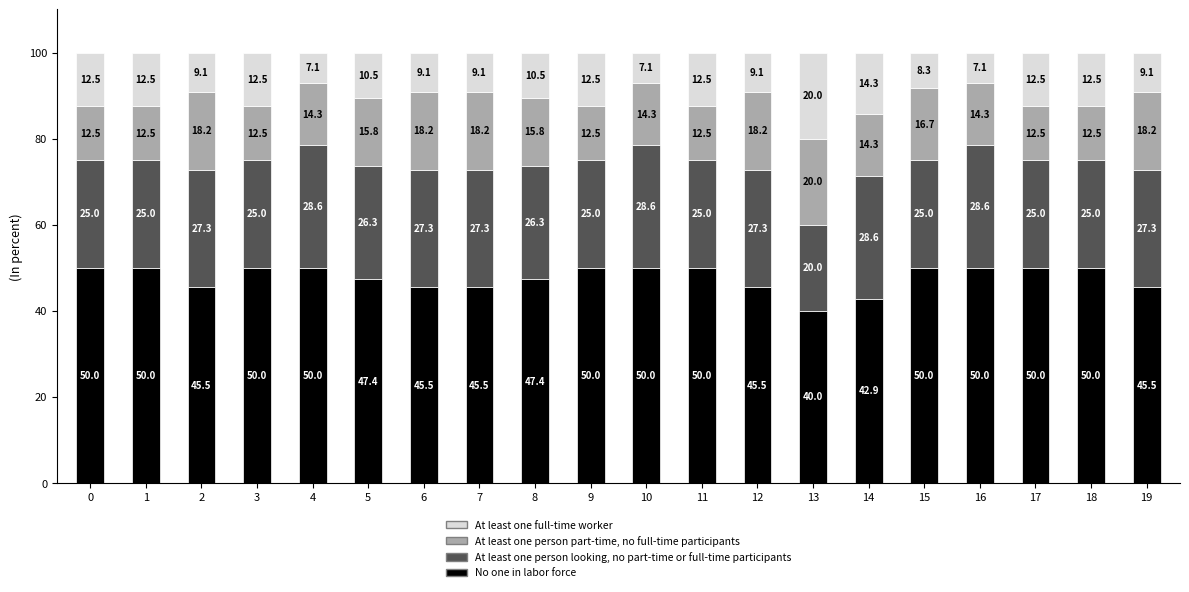

What is the total value across all series at 11?

100.0